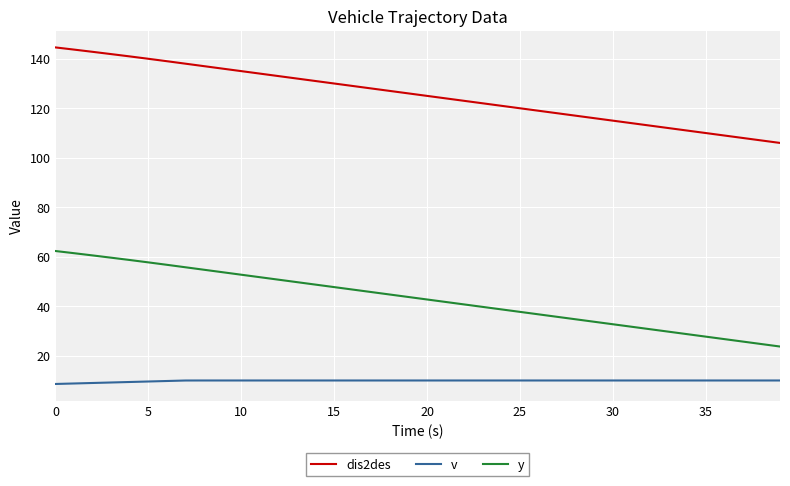

Which series has the largest total across all categories?

dis2des